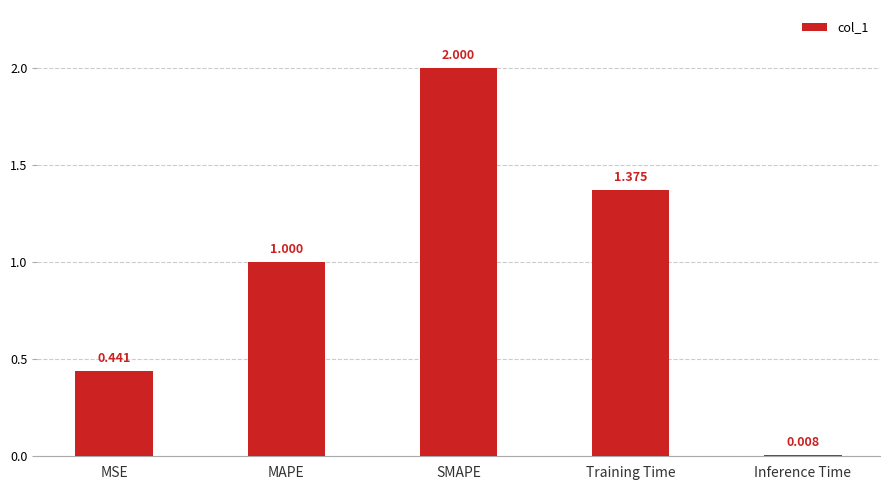

What is the label of the 4th bar from the left?

Training Time